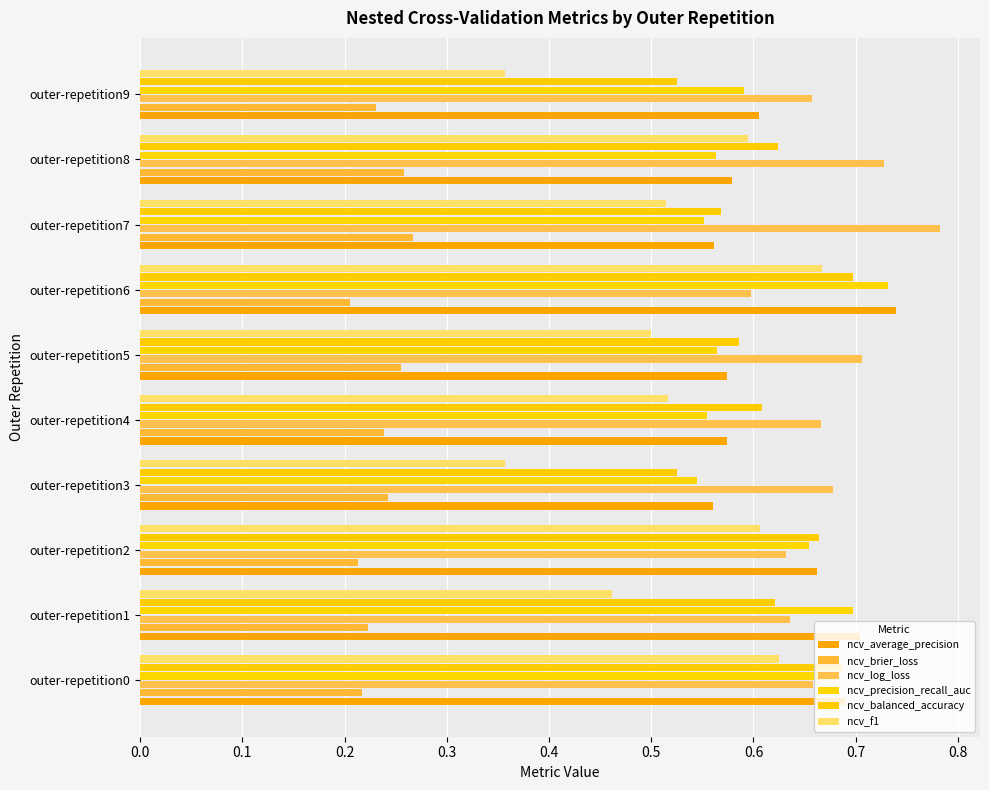

Count the number of categories in the chart.

10